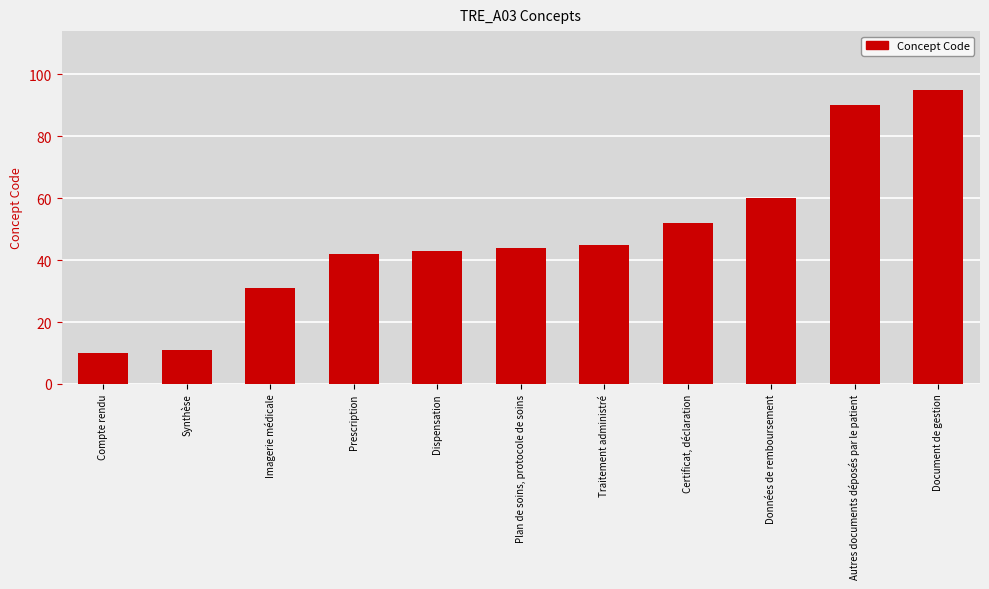

What is the change in value from Certificat, déclaration to Données de remboursement?

+8